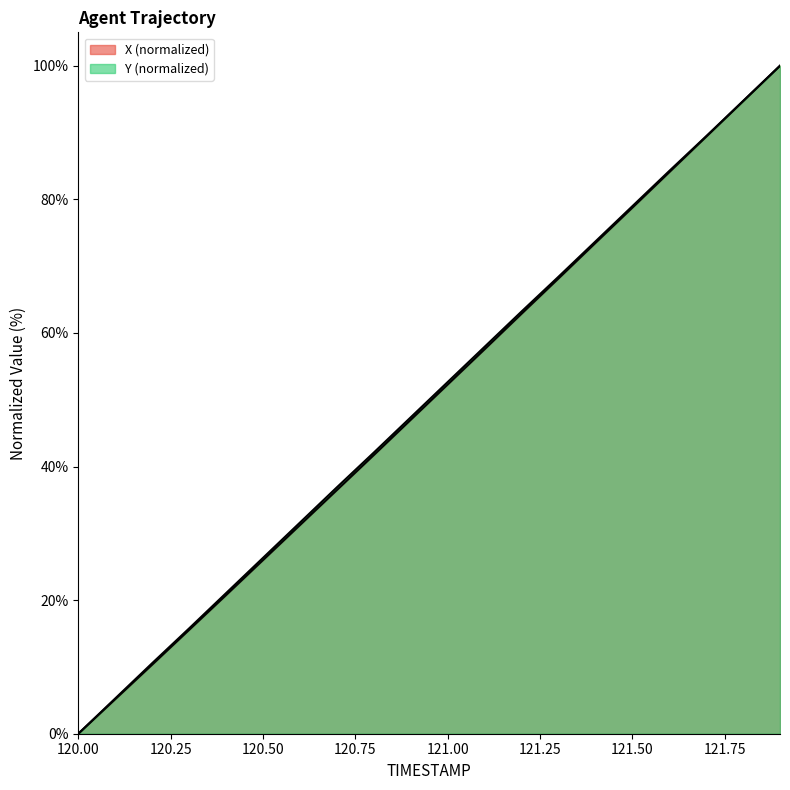

At how many categories does at least one series exceed 35?

13